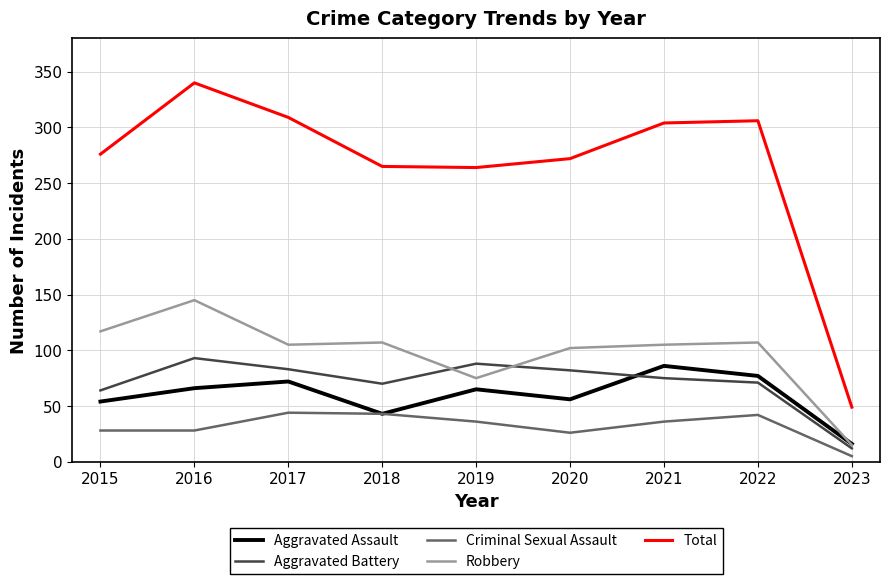

True or false: Robbery and Criminal Sexual Assault intersect in this chart.

False